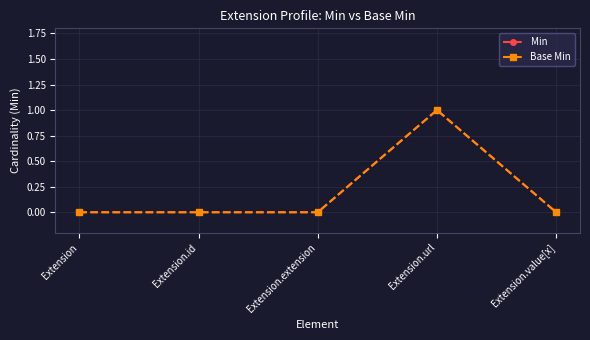

Is this an area chart (filled region under the line)?

No